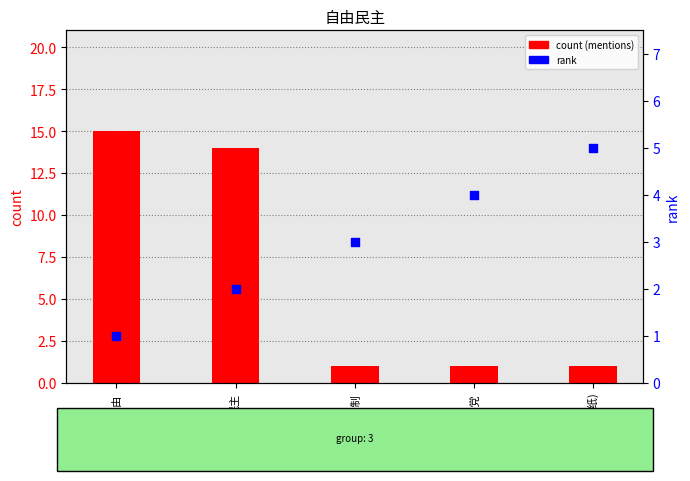

What are all the series names shown in the legend?

count (mentions), rank